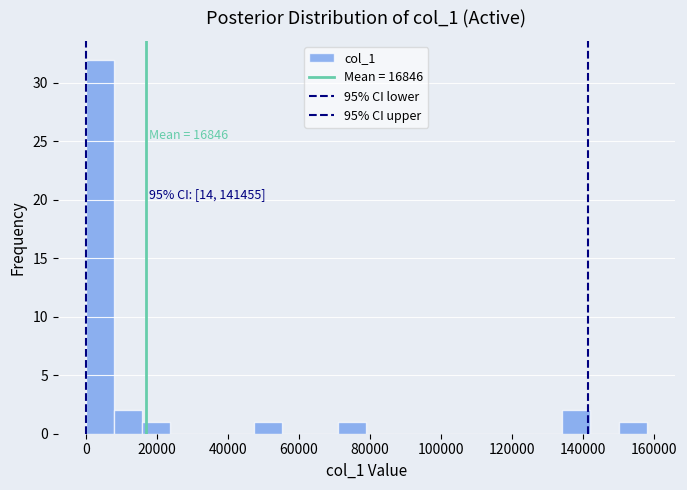

Read against the x-axis, roughly where is the centre of the tallest bar?

4000